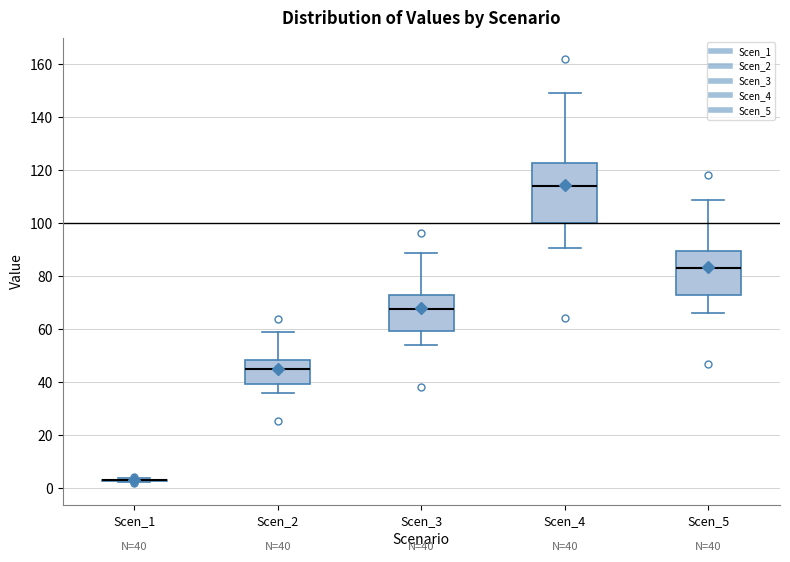

Comparing the boxes themselves (not the whiskers), which one is the tallest?

Scen_4